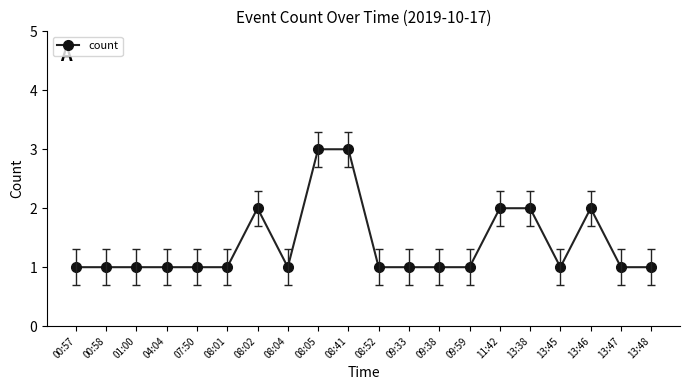

The chart shows a value of 2 at 09:33. True or false?

False